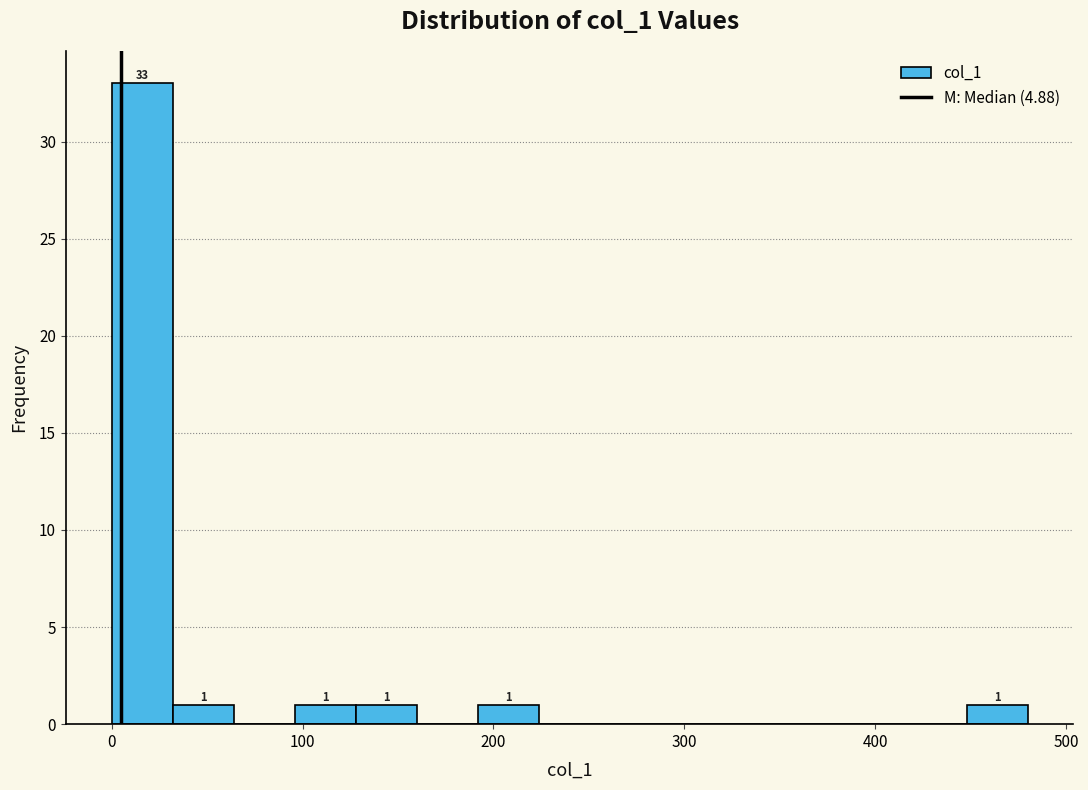

Read against the x-axis, roughly where is the centre of the tallest bar?

20